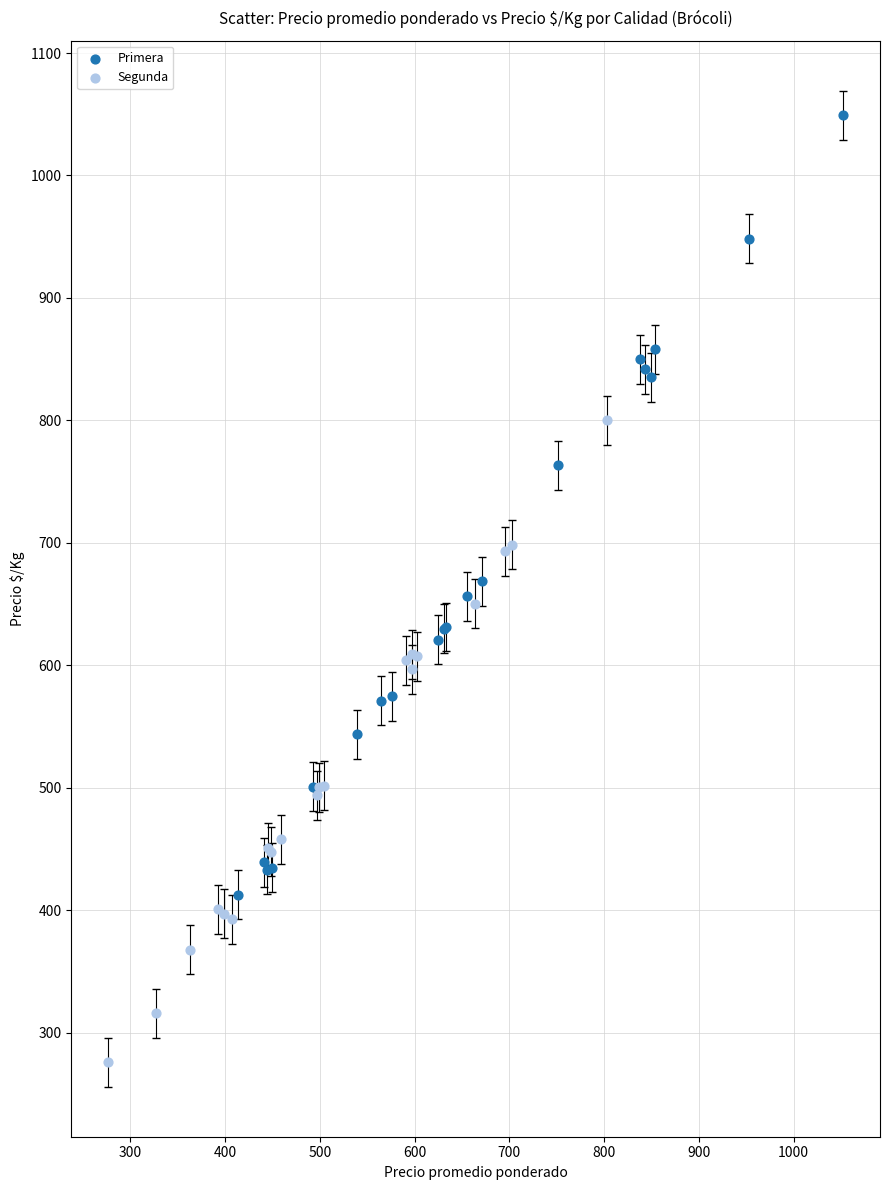

Which series reaches the minimum Y coordinate?

Segunda